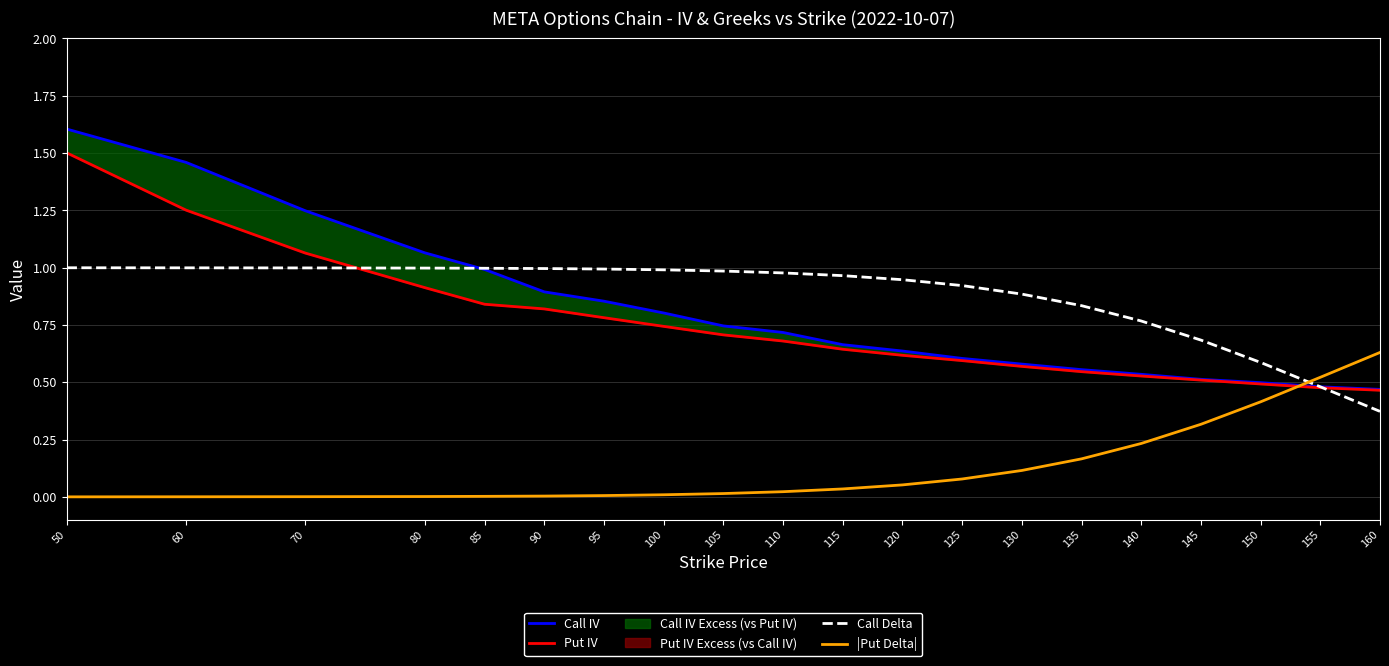

How many intersections are there between Call IV and |Put Delta|?

1